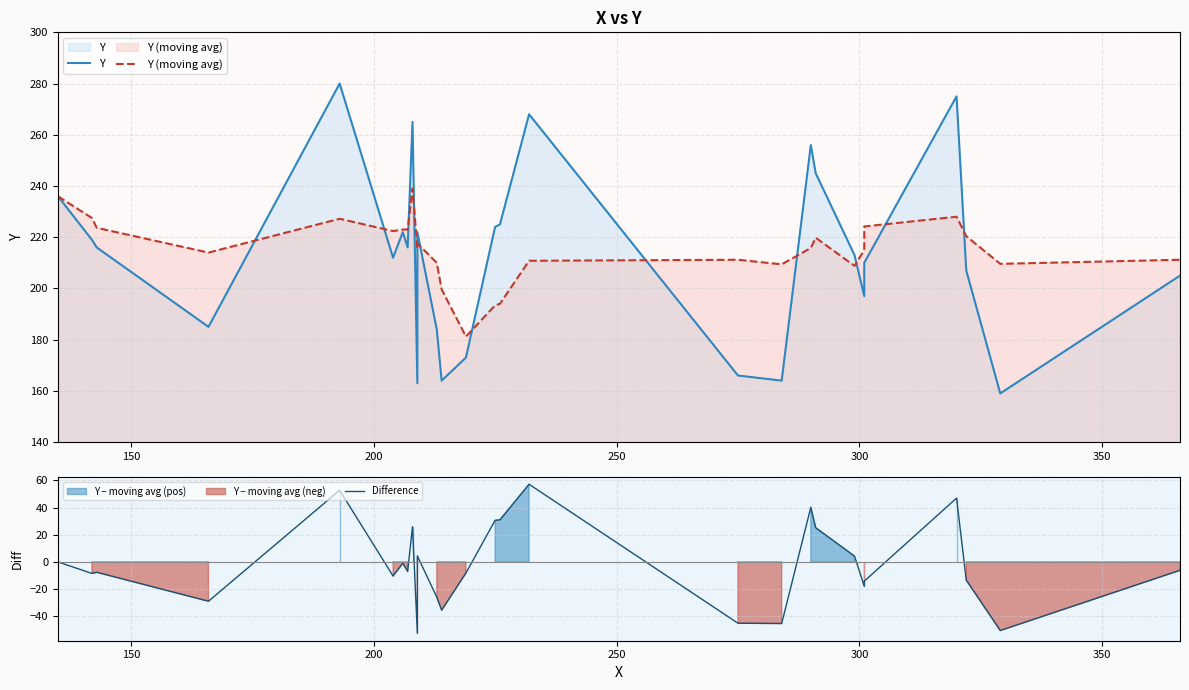

True or false: Y and Difference intersect in this chart.

False